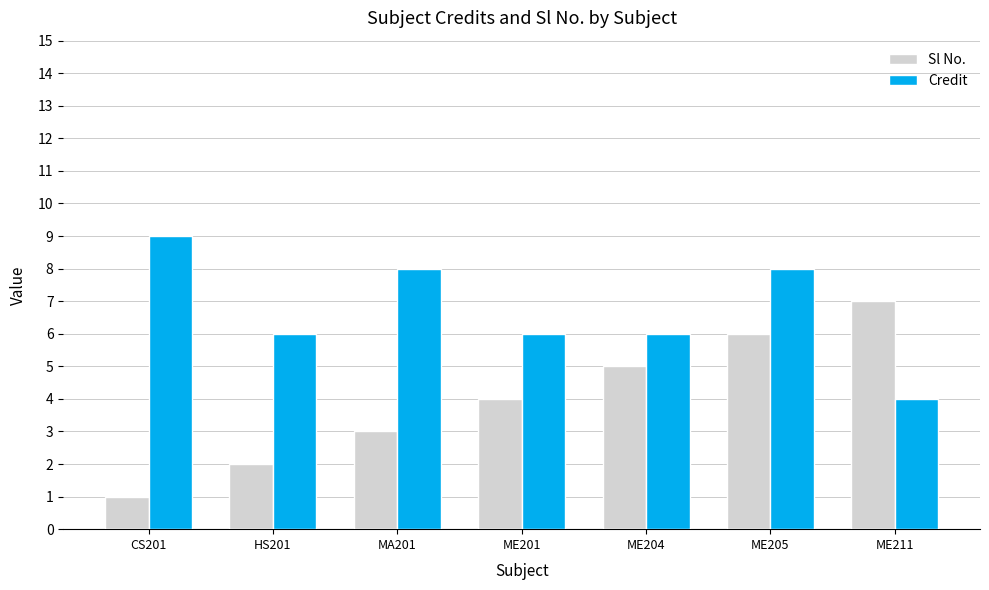

What is the difference between the second highest and minimum values in the Credit series?

4